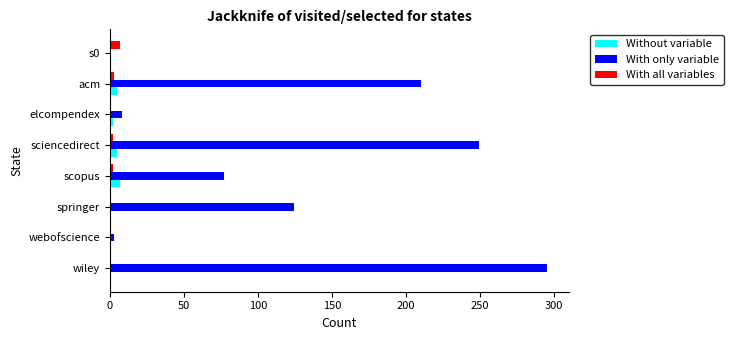

At which category is the sum across all series the highest?

wiley